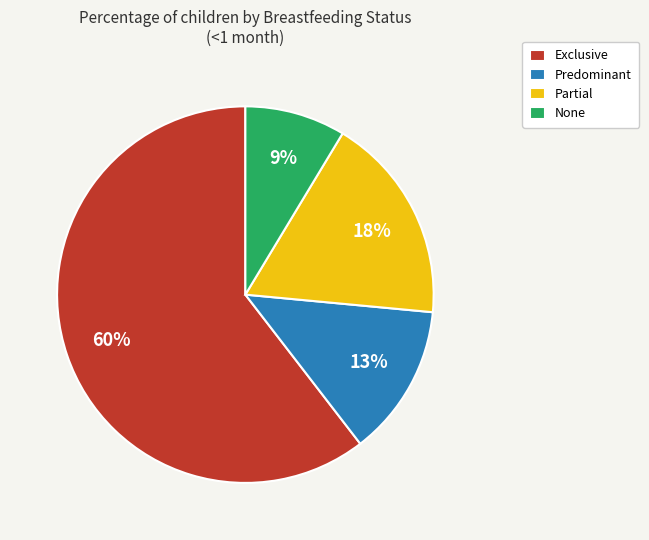

Rank the categories by value from highest to lowest.

Exclusive, Partial, Predominant, None